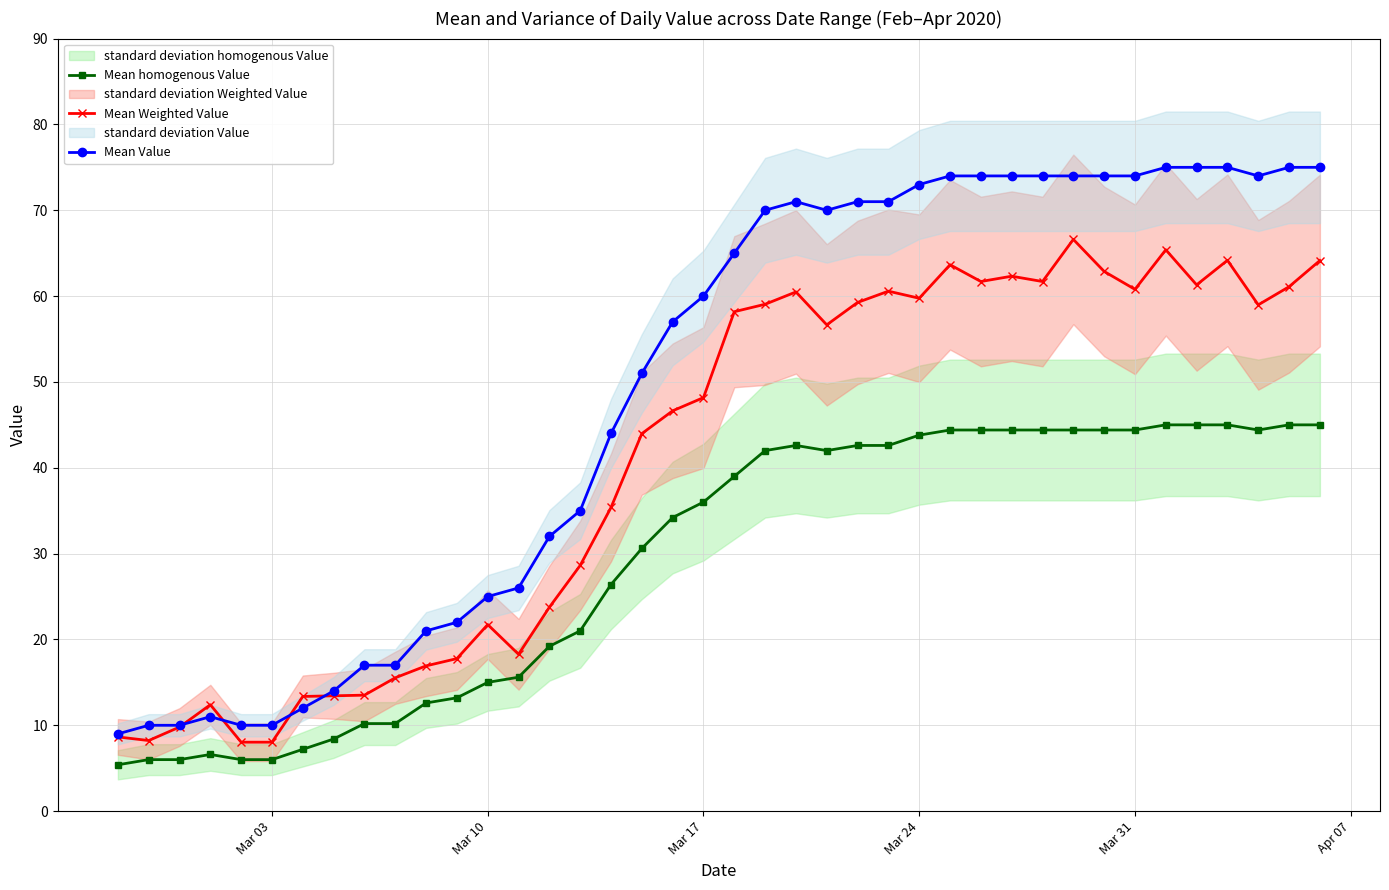

True or false: Mean homogenous Value has more than 0 interior local peaks.

True